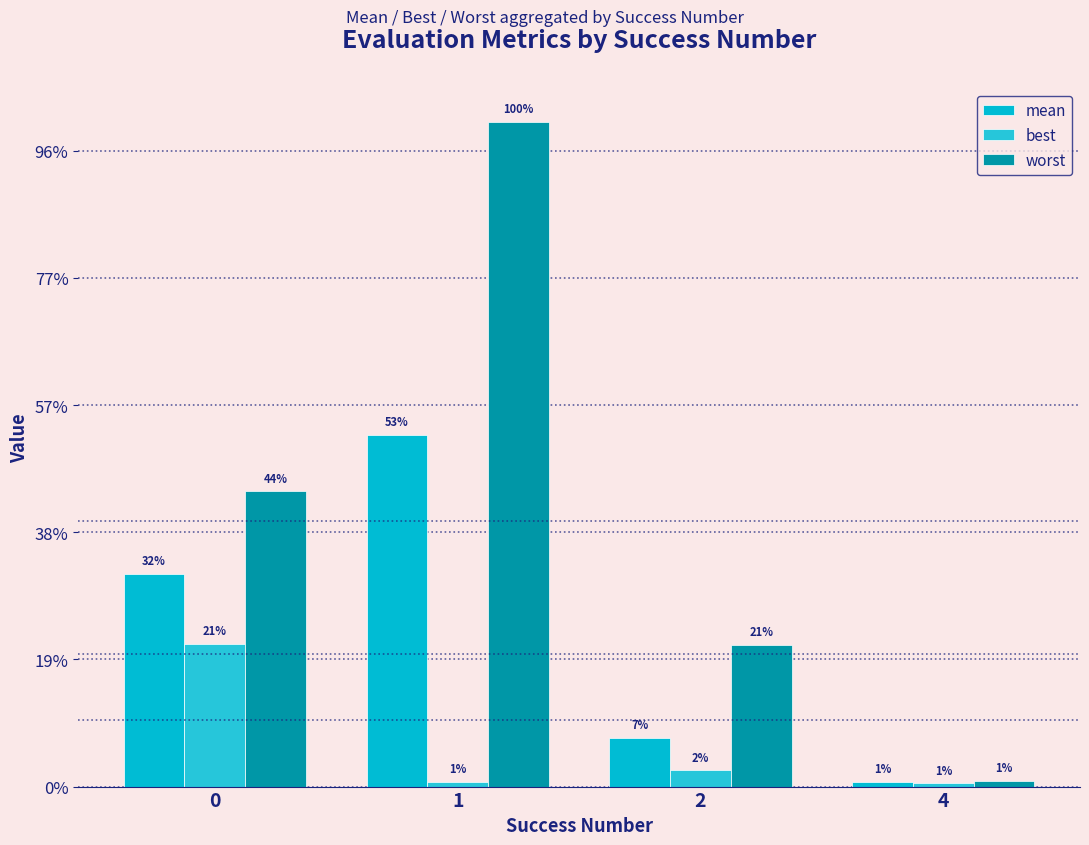

What are all the series names shown in the legend?

mean, best, worst